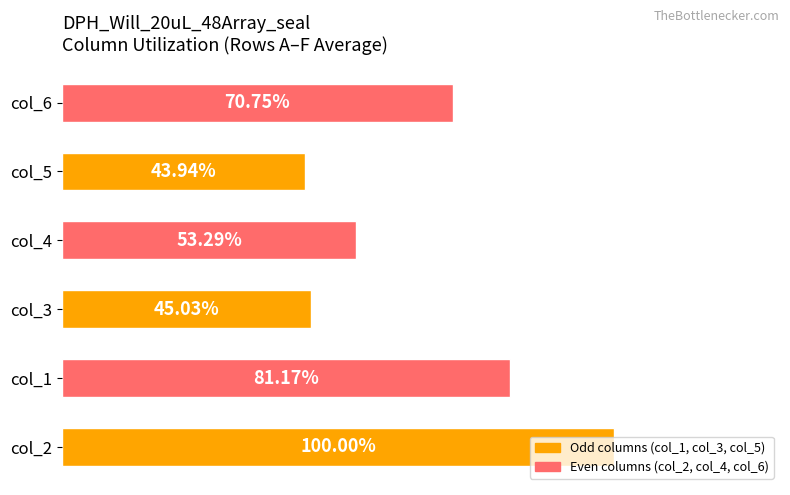

List the labels in order of value, smallest first.

col_5, col_3, col_4, col_6, col_1, col_2